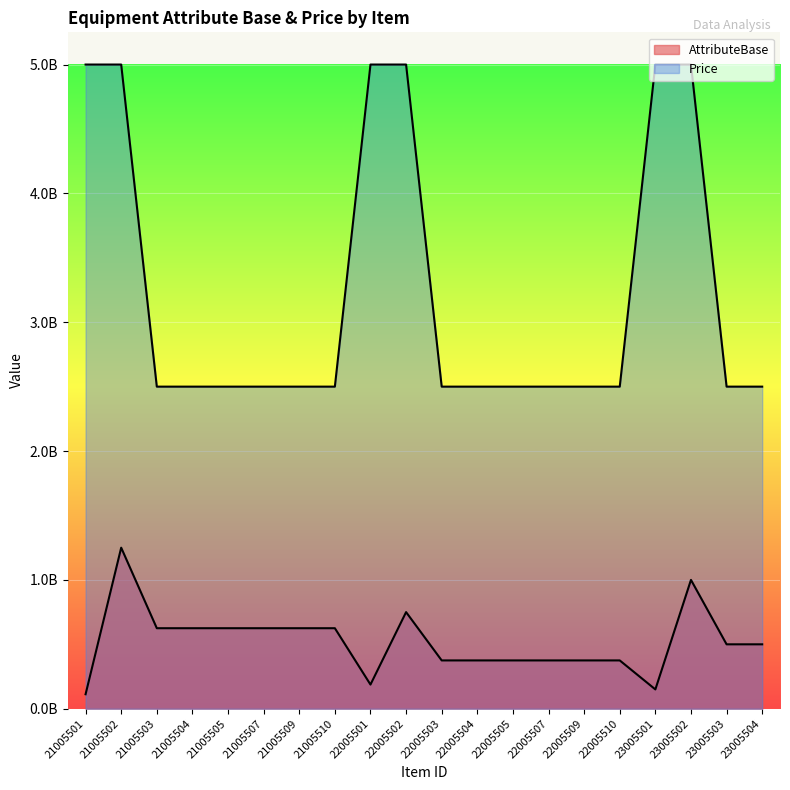

Which series changed the most between 22005502 and 23005503?

Price